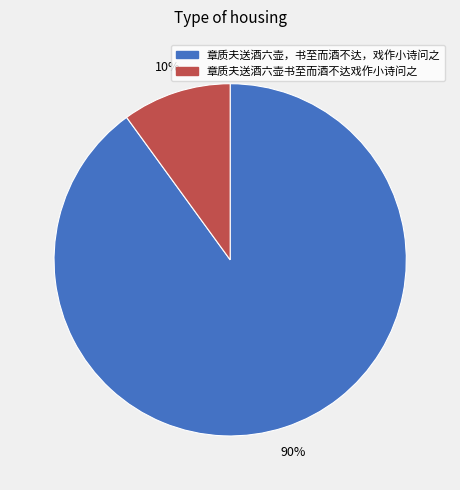

What is the smallest slice in the pie chart?

章质夫送酒六壶书至而酒不达戏作小诗问之